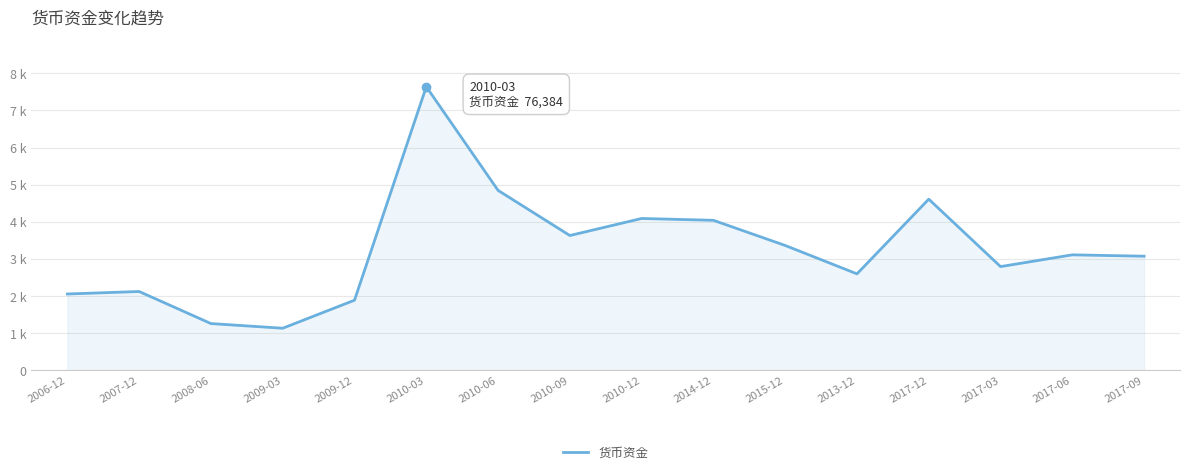

Does the chart display data point markers on the line(s)?

No